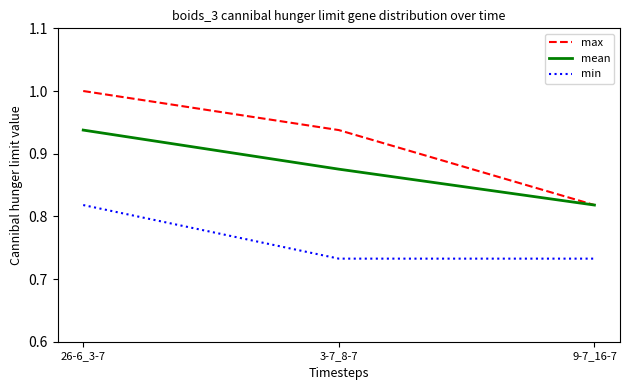

At 26-6_3-7, list the series in order from smallest to largest.

min, mean, max